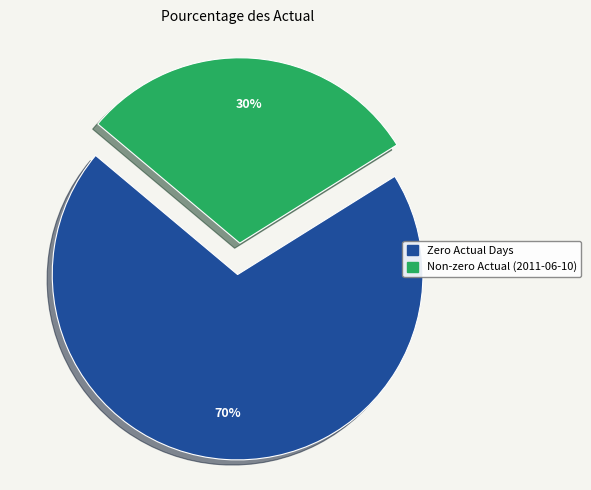

Do Zero Actual Days and Non-zero Actual (2011-06-10) together represent more than half of the pie?

Yes